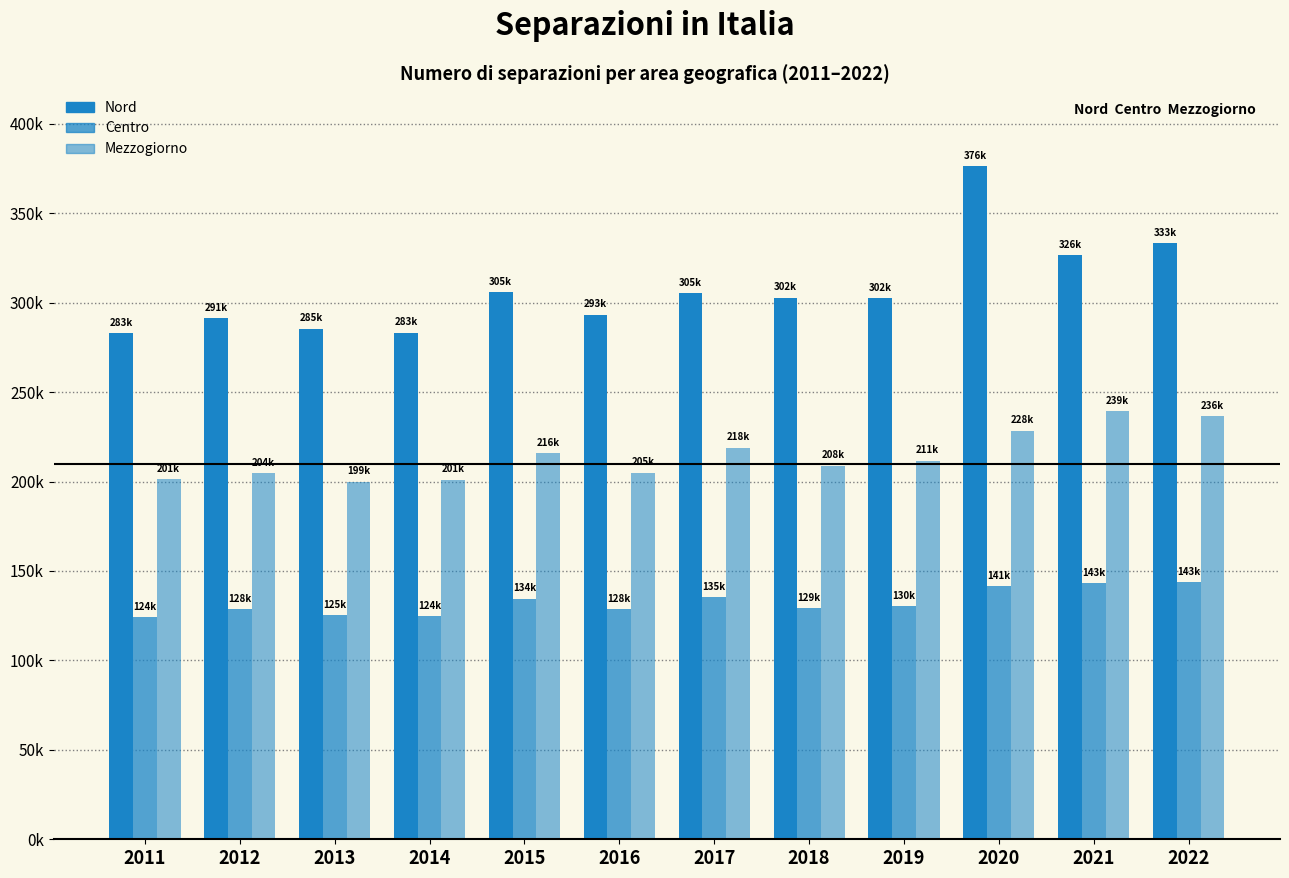

At which category is the sum across all series the highest?

2020